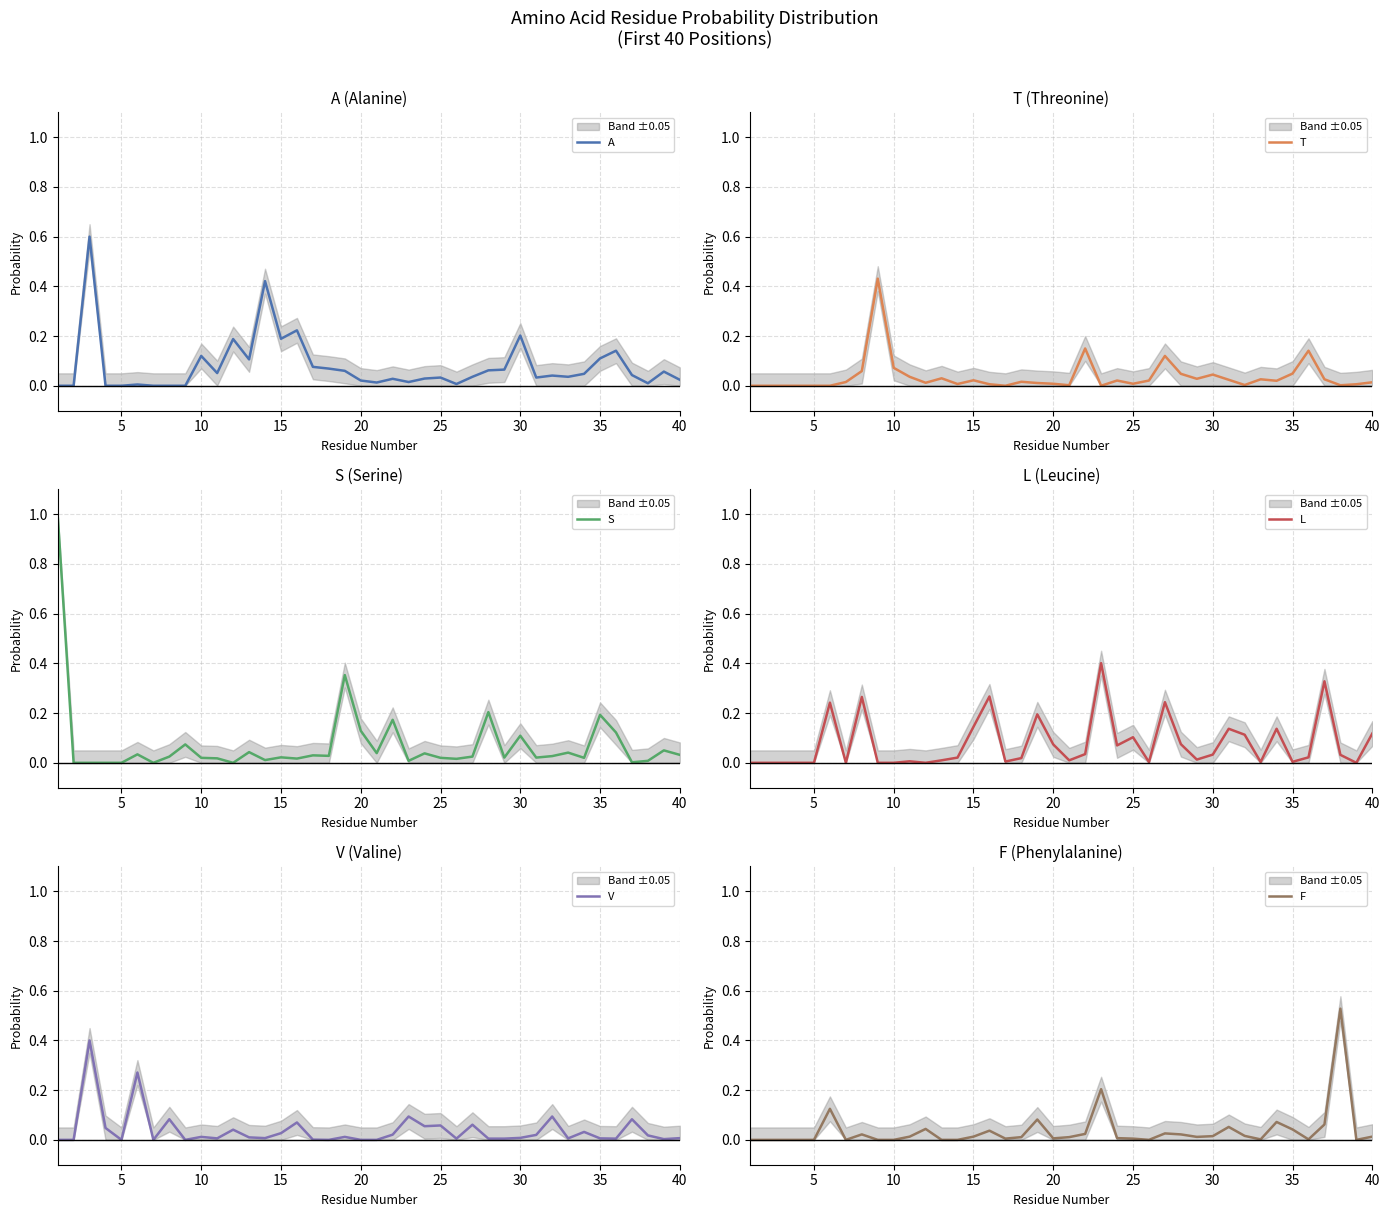

True or false: V has a value of 0.0 at 40.

True